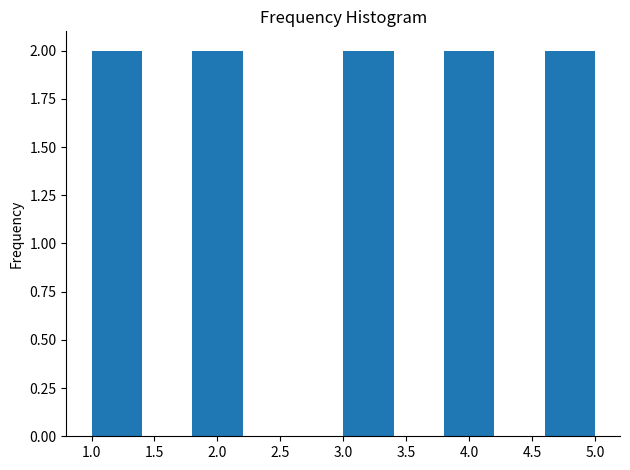

Reading left to right, transcribe this chart: for each bar, give the range it covers on the x-axis and its height. The values are not printed on the chart, so give them approximately, as read against the axis.

1.0 to 1.4: 2
1.4 to 1.8: 0
1.8 to 2.2: 2
2.2 to 2.6: 0
2.6 to 3.0: 0
3.0 to 3.4: 2
3.4 to 3.8: 0
3.8 to 4.2: 2
4.2 to 4.6: 0
4.6 to 5.0: 2